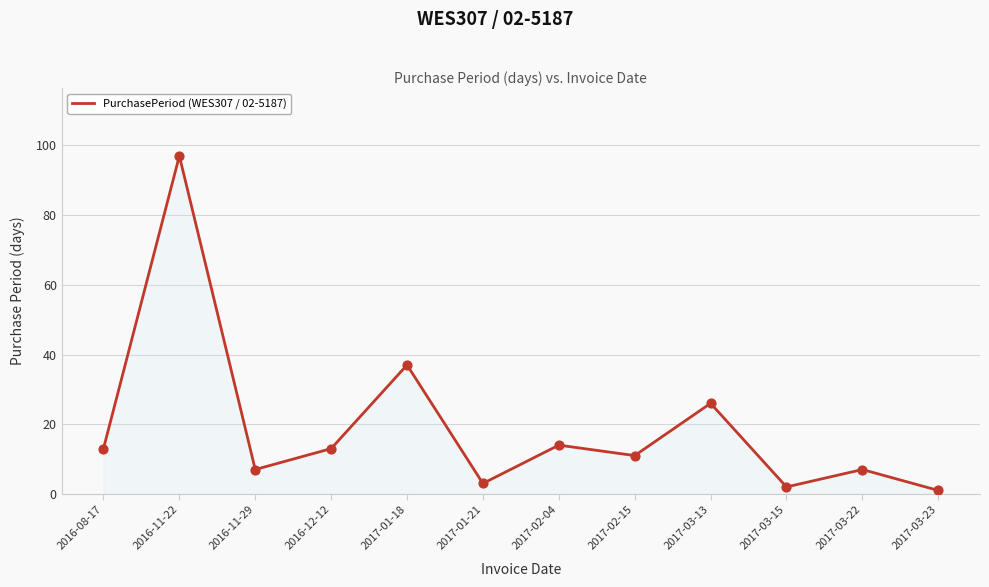

Which has a higher value, 2016-08-17 or 2017-01-21?

2016-08-17